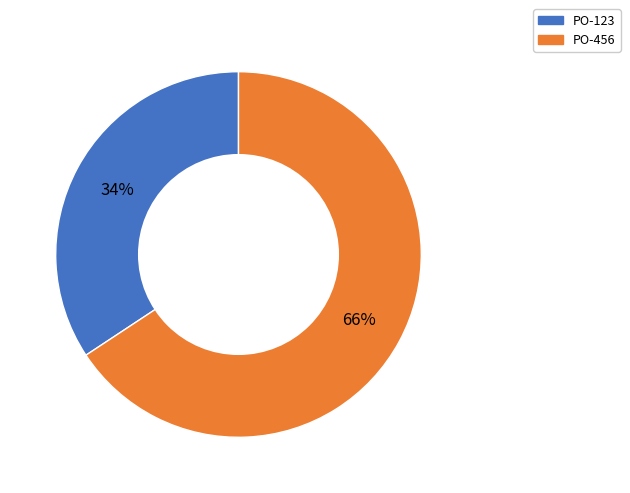

True or false: PO-123 accounts for 34% of the total.

True